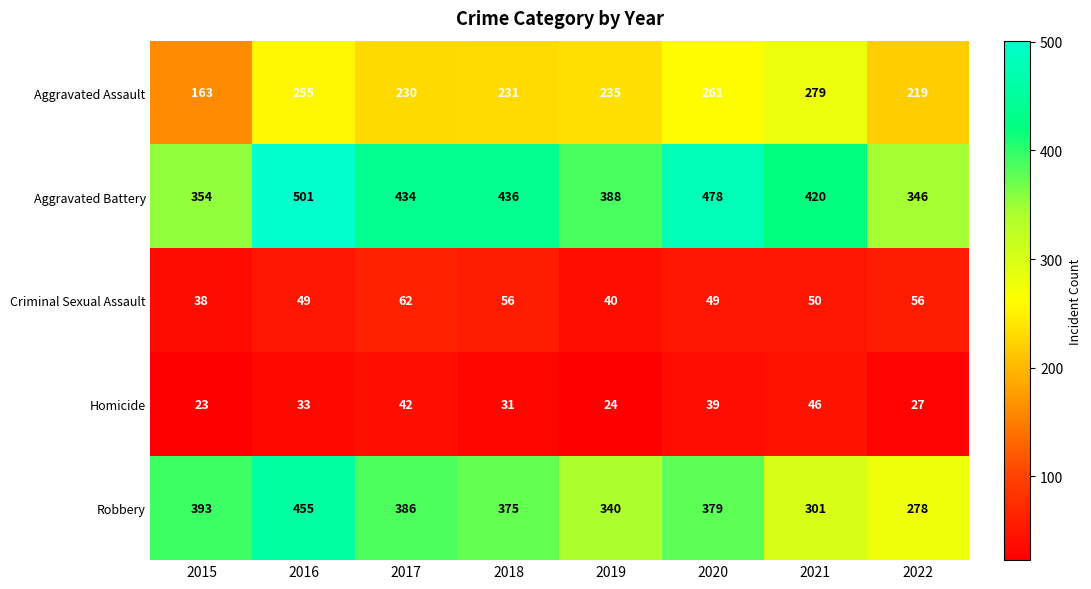

At which label is Criminal Sexual Assault closest to 50?

2021